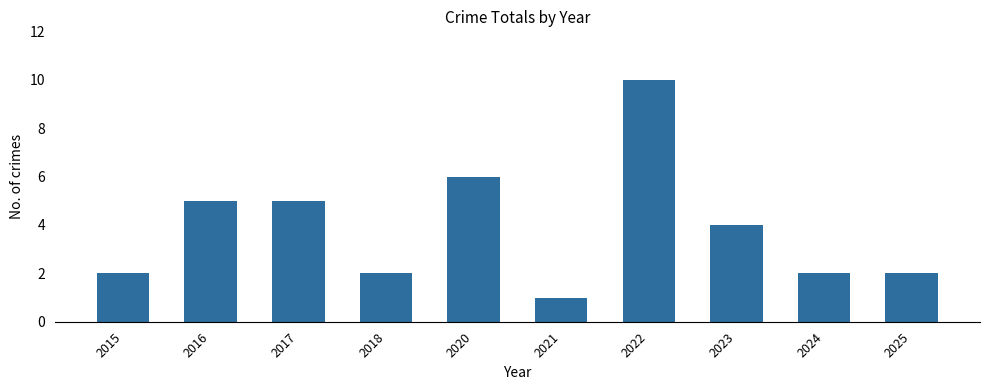

Read the value at 2025.

2